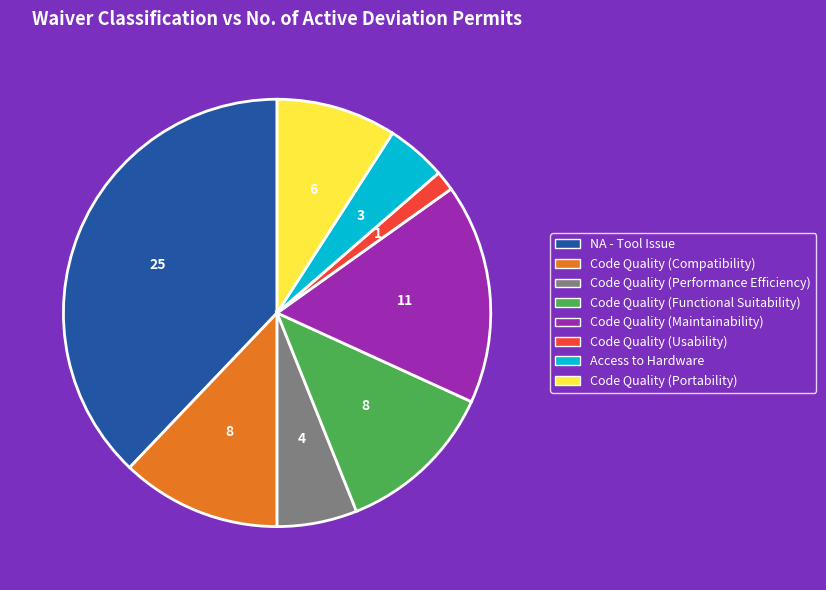

Is it true that Code Quality (Performance Efficiency) is 1% of the pie?

False